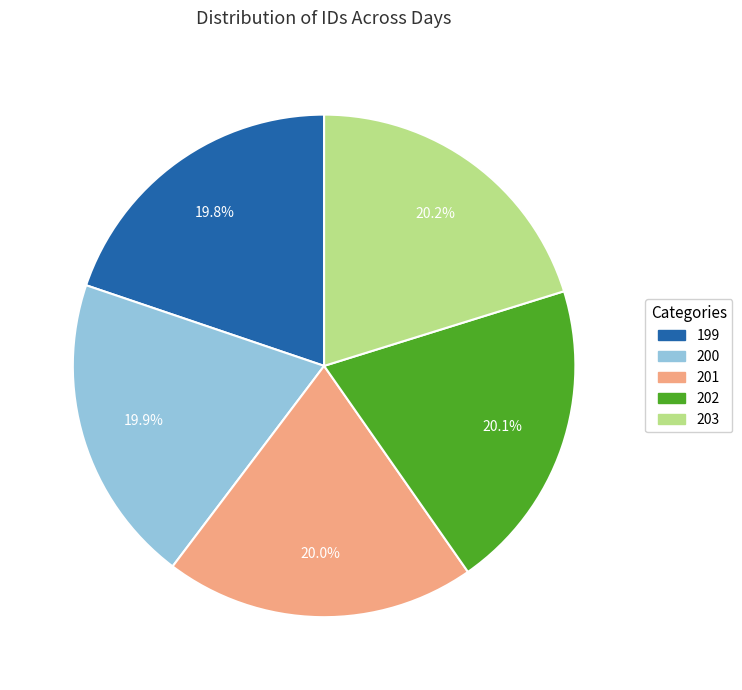

What percentage do 200 and 203 together represent?

40.1%